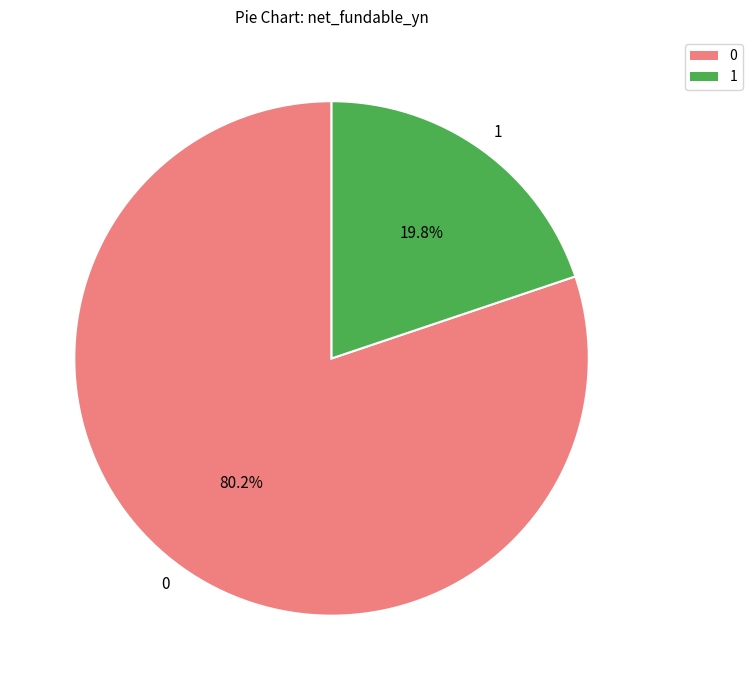

Is there a majority slice in this chart?

Yes